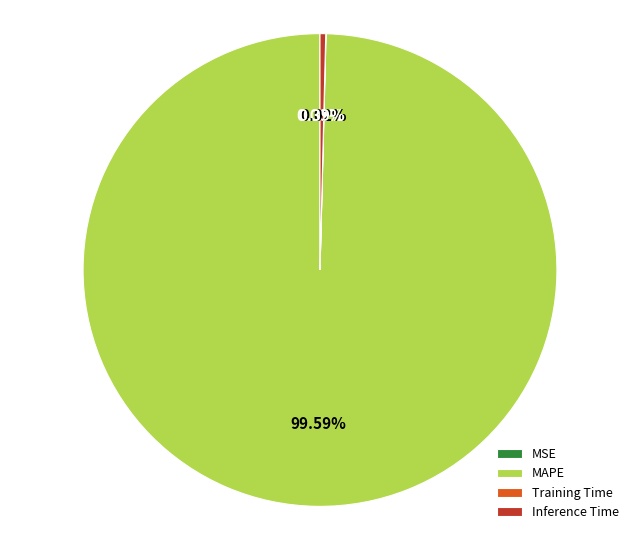

Does MAPE account for over 50% of the chart?

Yes